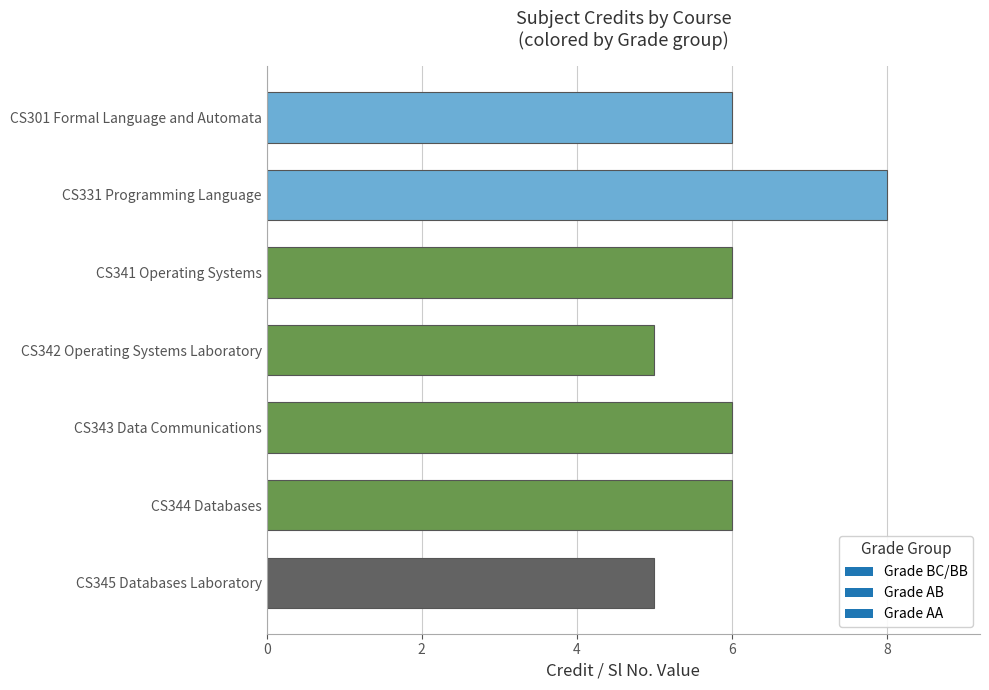

Reading bottom to top, extract all data points from this chart.

CS345 Databases Laboratory=5	CS344 Databases=6	CS343 Data Communications=6	CS342 Operating Systems Laboratory=5	CS341 Operating Systems=6	CS331 Programming Language=8	CS301 Formal Language and Automata=6